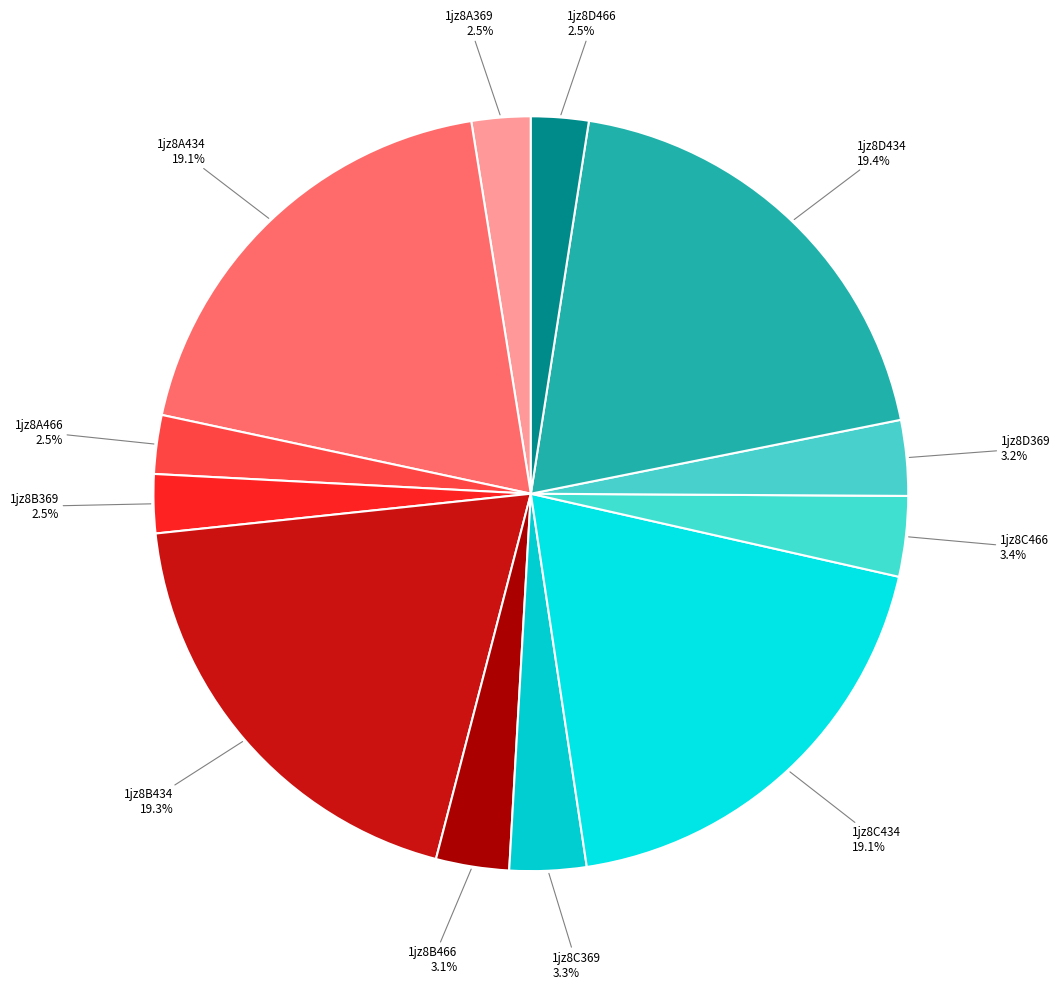

To the nearest percent, what is the difference between the largest and smallest slice percentages?

17%